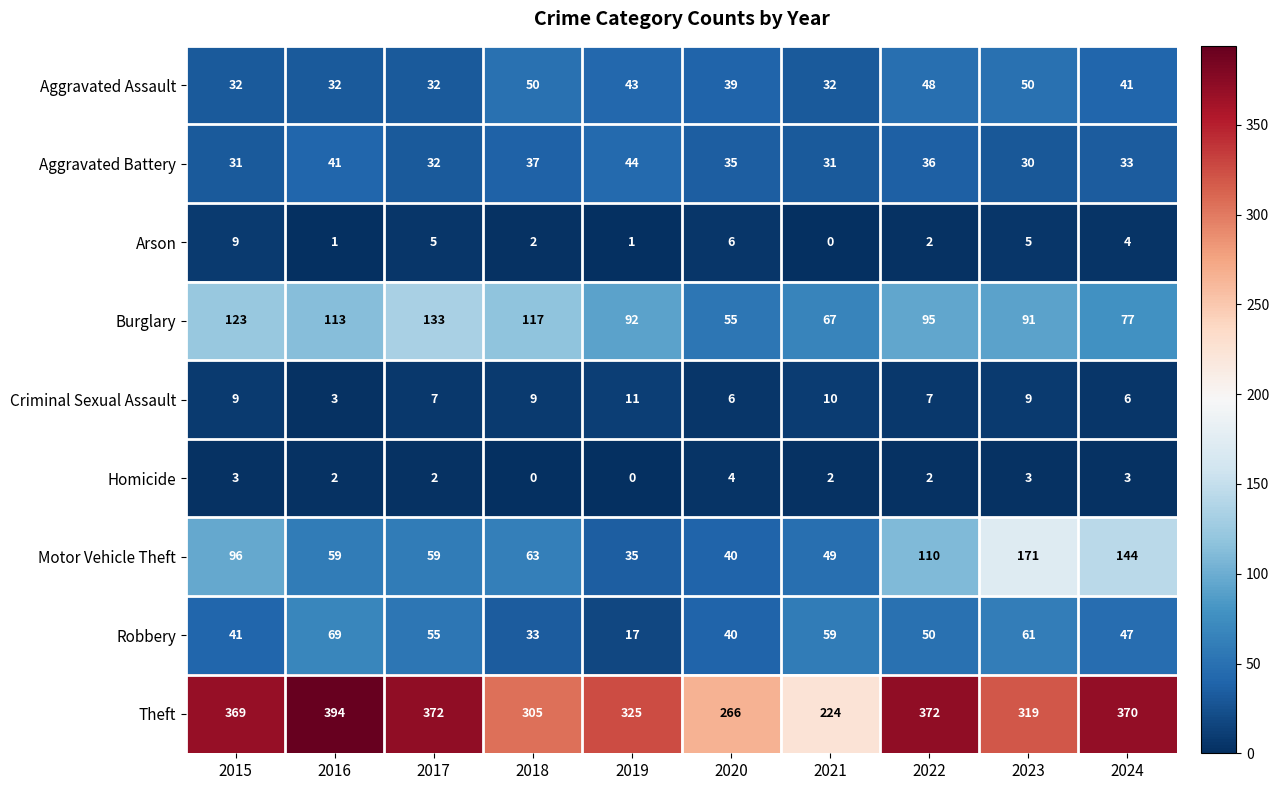

List the series in order of their peak value, highest first.

Theft, Motor Vehicle Theft, Burglary, Robbery, Aggravated Assault, Aggravated Battery, Criminal Sexual Assault, Arson, Homicide